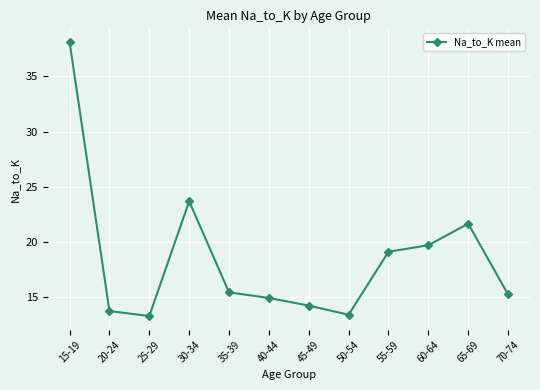

How many points are lower than both their immediate neighbors (excluding endpoints)?

2